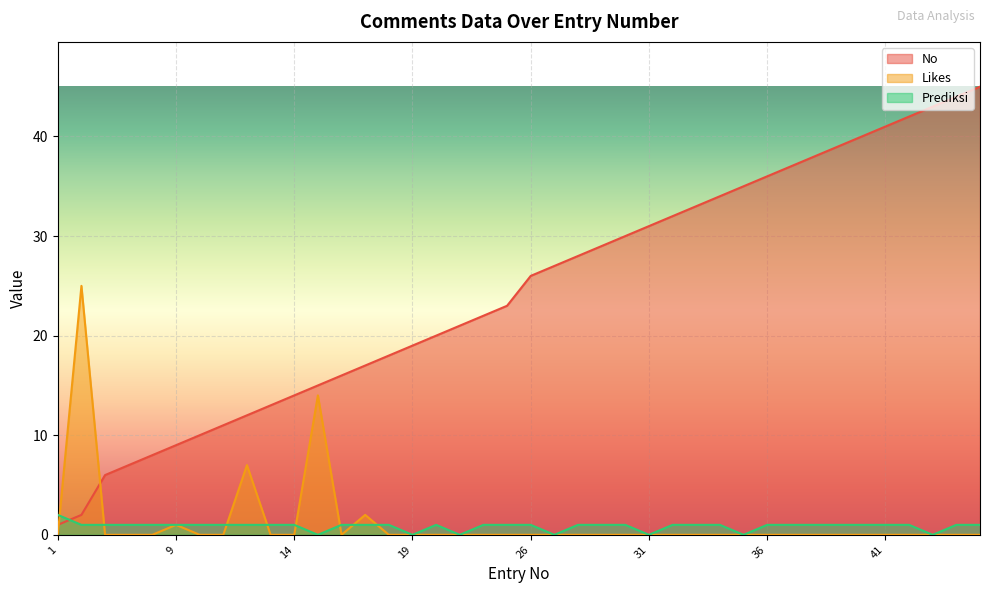

What is the approximate value of No at 42?

42